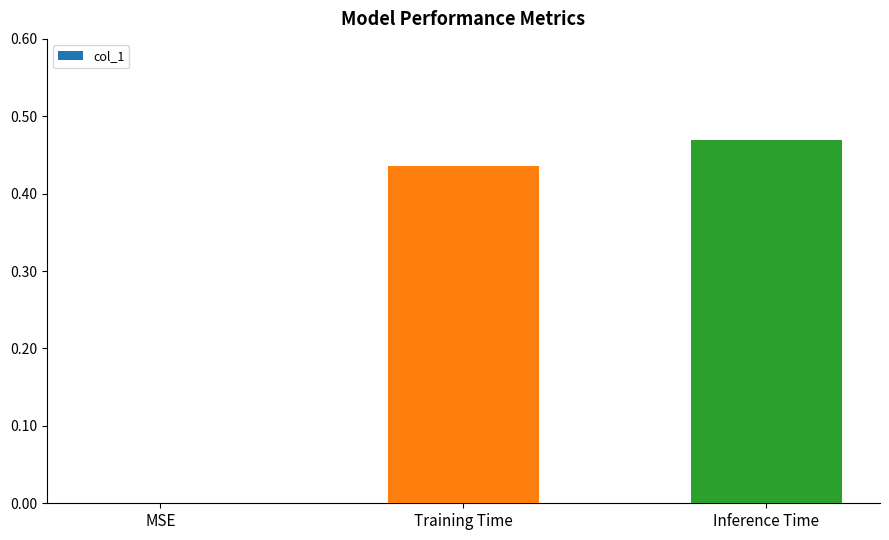

Is it true that the value at Training Time is 0.3?

False